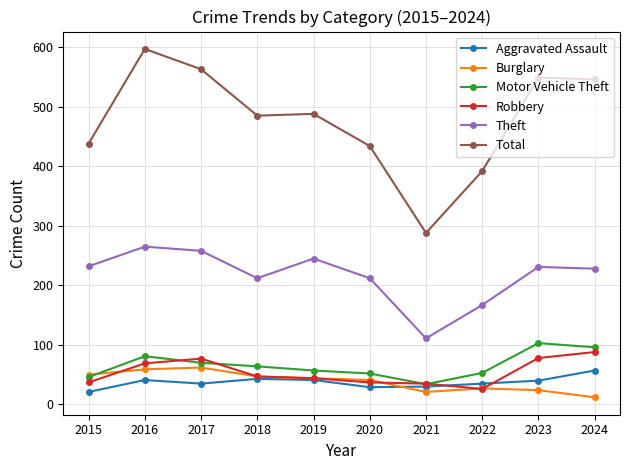

True or false: Burglary and Robbery intersect in this chart.

True